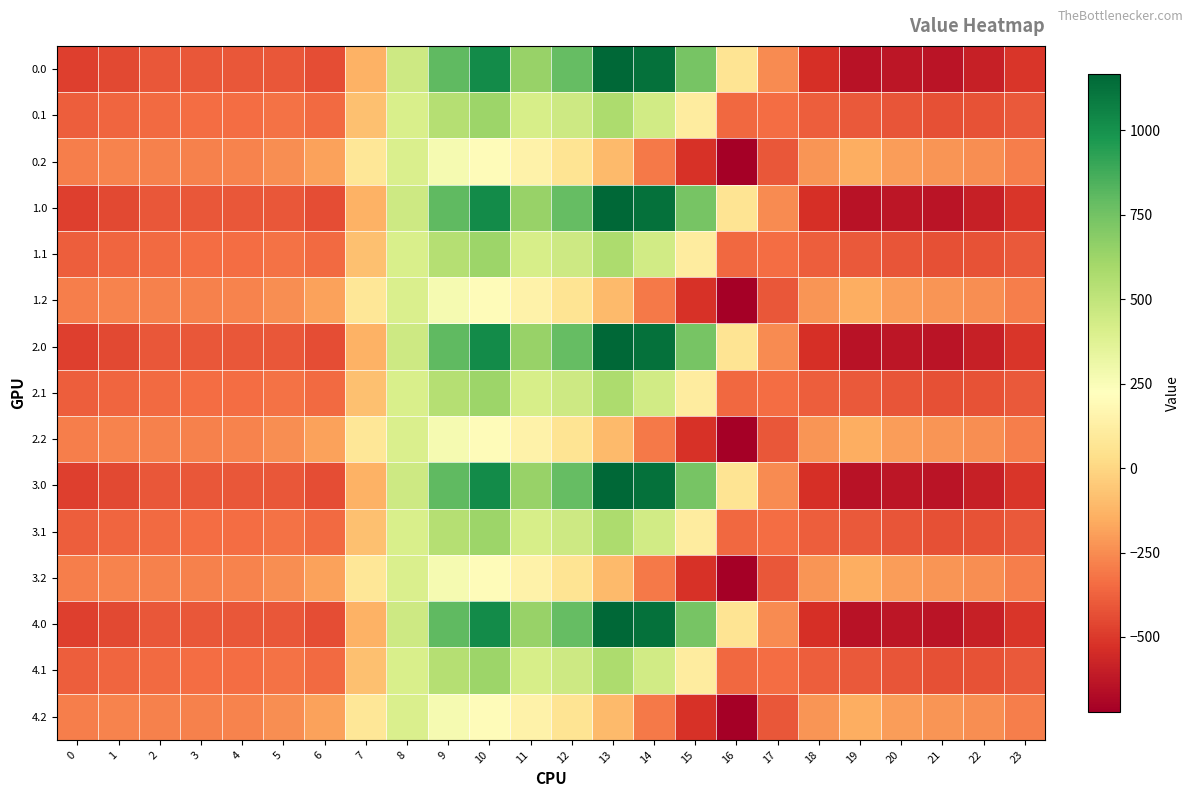

What is the smallest value displayed?

-721.2